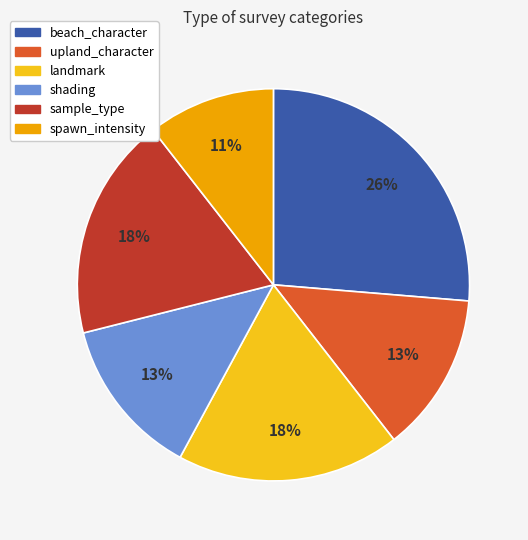

Is the sum of landmark and shading greater than half?

No